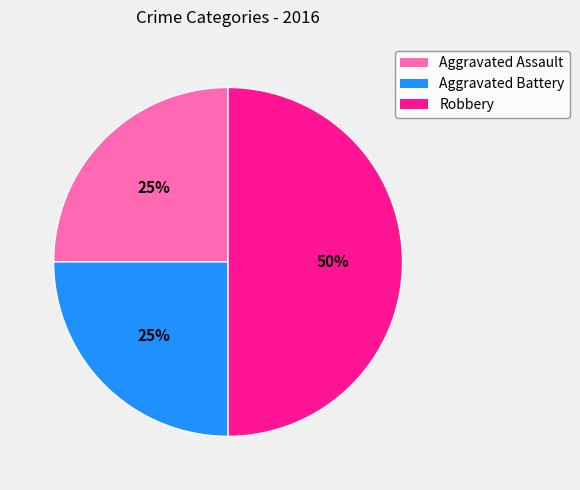

Which slice is the largest?

Robbery